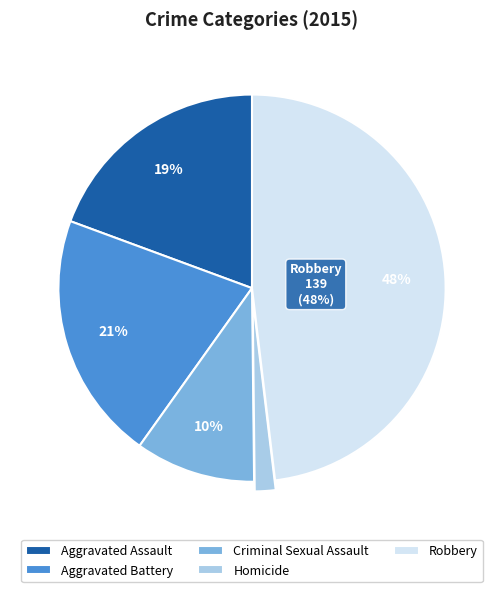

To the nearest percent, what portion does Criminal Sexual Assault represent?

10%